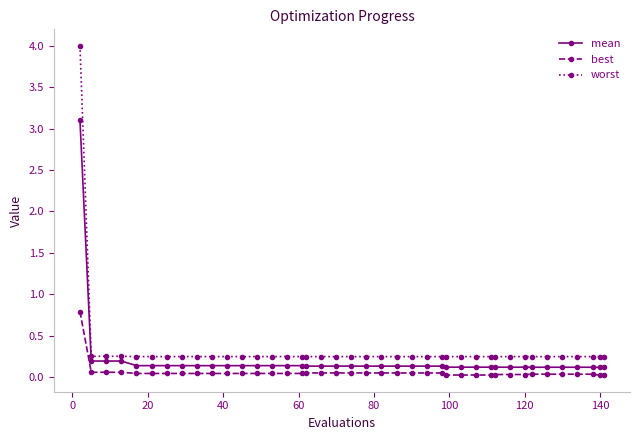

What is the sum of all best values?

2.3